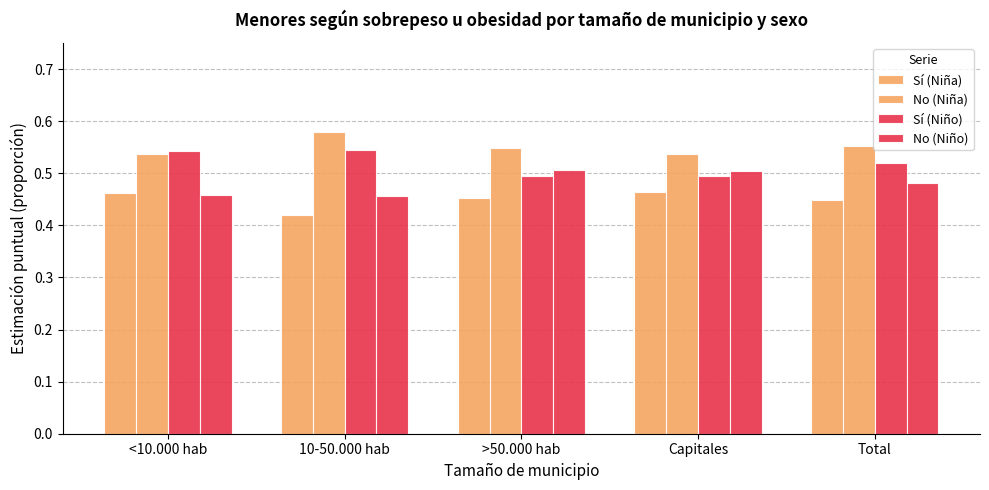

How many data points does each series have?

5